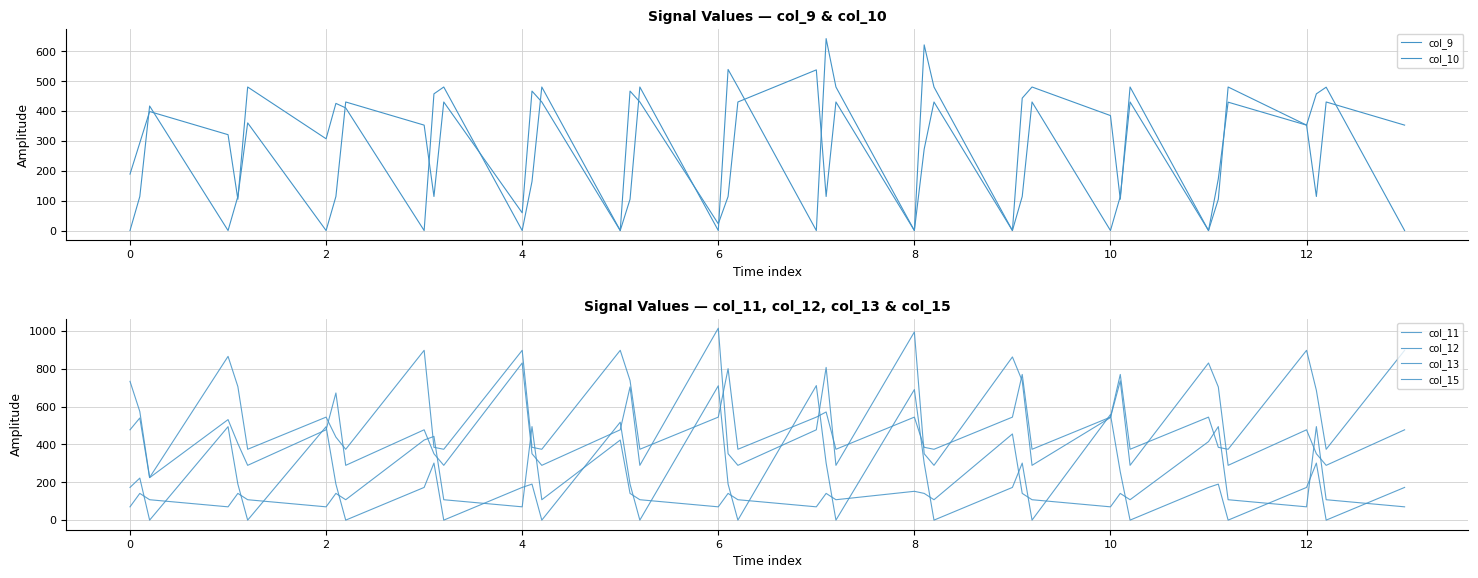

True or false: col_13 has a value of 104.3 at 6.

False